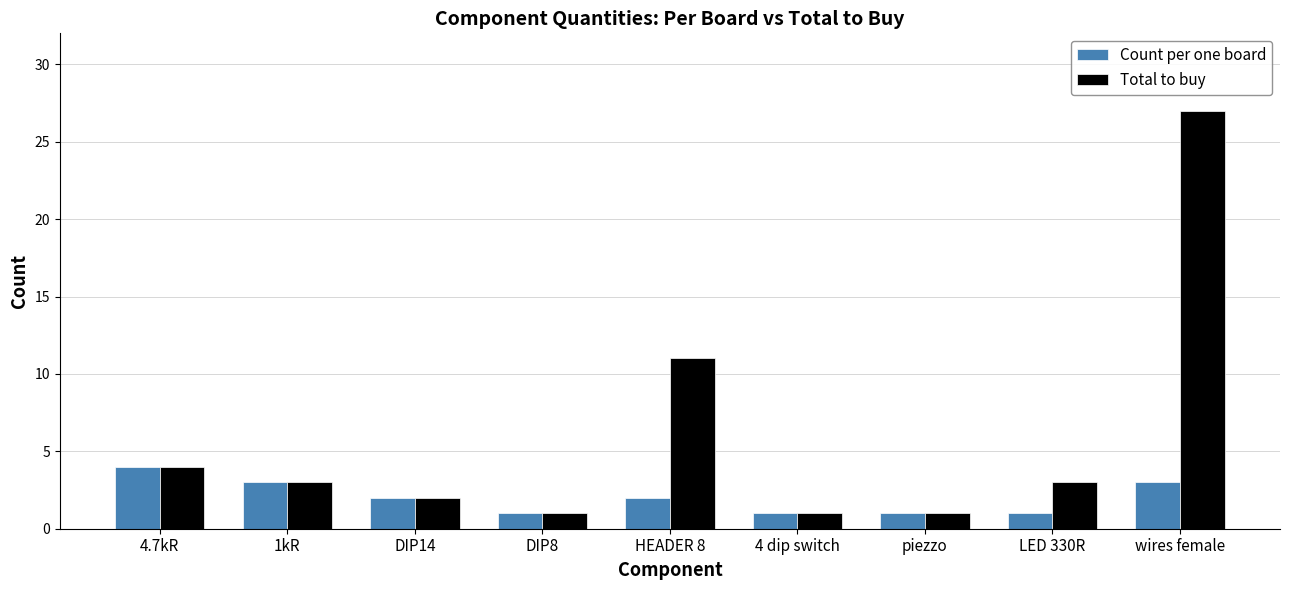

The Count per one board series shows 4 at 4.7kR. True or false?

True